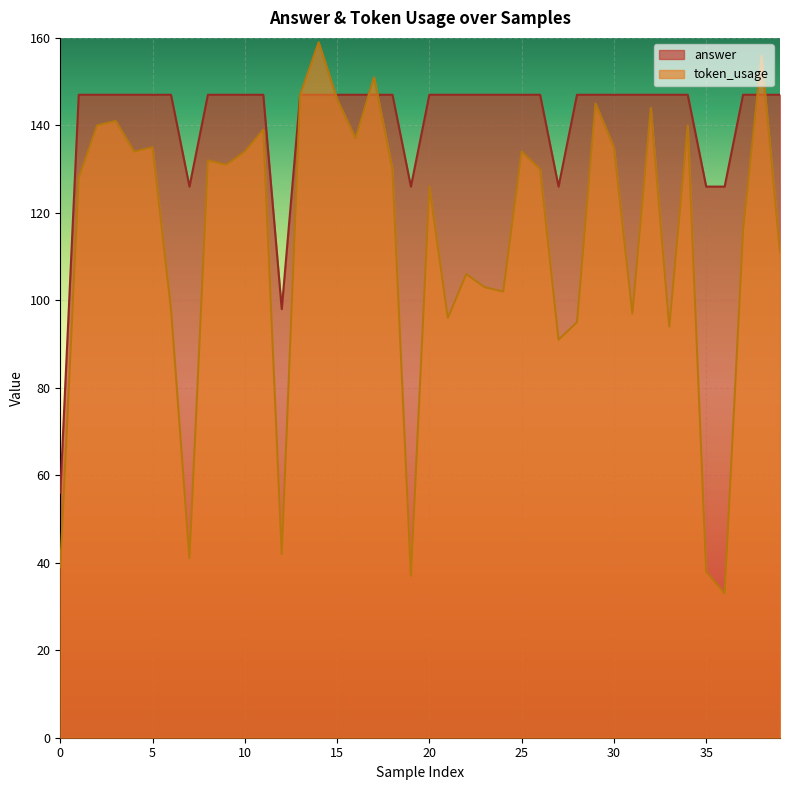

Reading left to right, what are all the values shown in this chart?

token_usage: 39	128	140	141	134	135	98	41	132	131	134	139	42	147	159	146	137	151	130	37	126	96	106	103	102	134	130	91	95	145	135	97	144	94	140	38	33	116	156	111
answer: 56	147	147	147	147	147	147	126	147	147	147	147	98	147	147	147	147	147	147	126	147	147	147	147	147	147	147	126	147	147	147	147	147	147	147	126	126	147	147	147